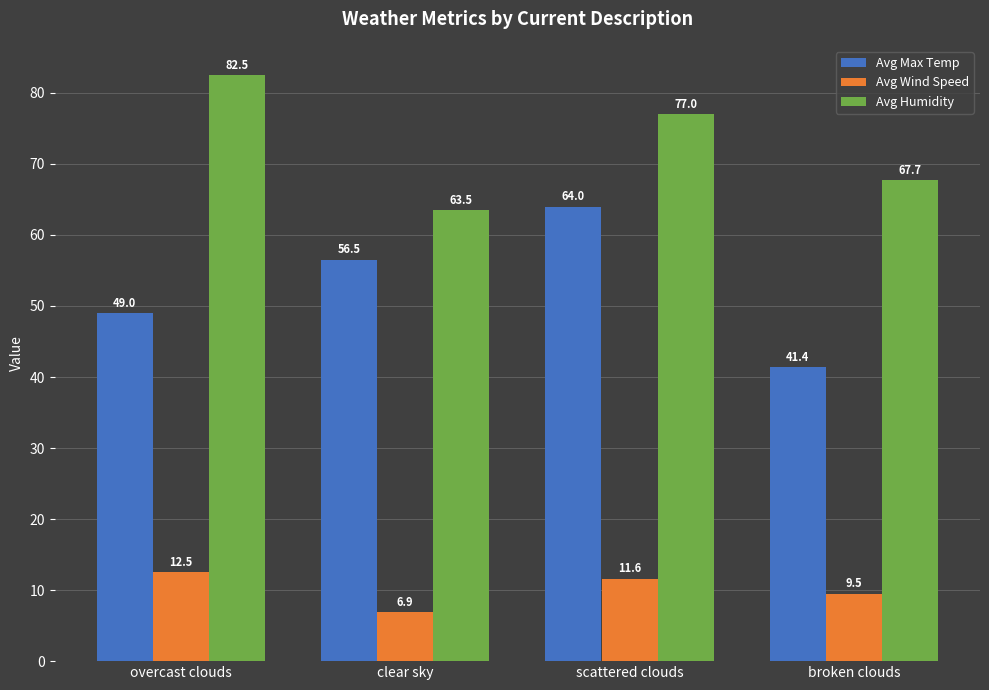

List the series in order of their overall mean, lowest first.

Avg Wind Speed, Avg Max Temp, Avg Humidity